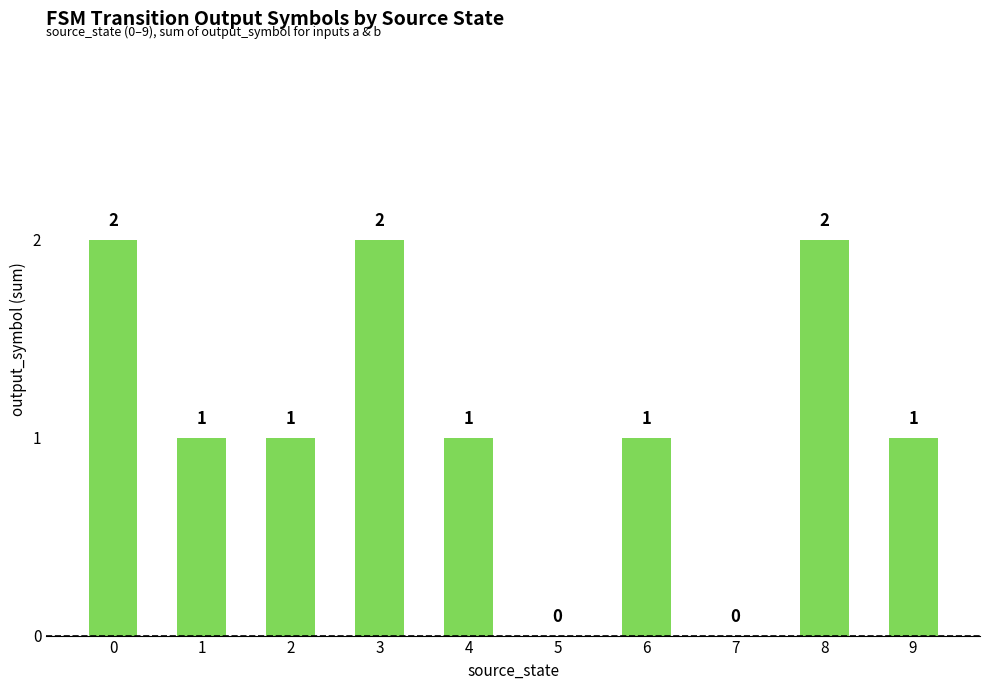

What is the ratio of the value at 1 to the value at 8?

0.5